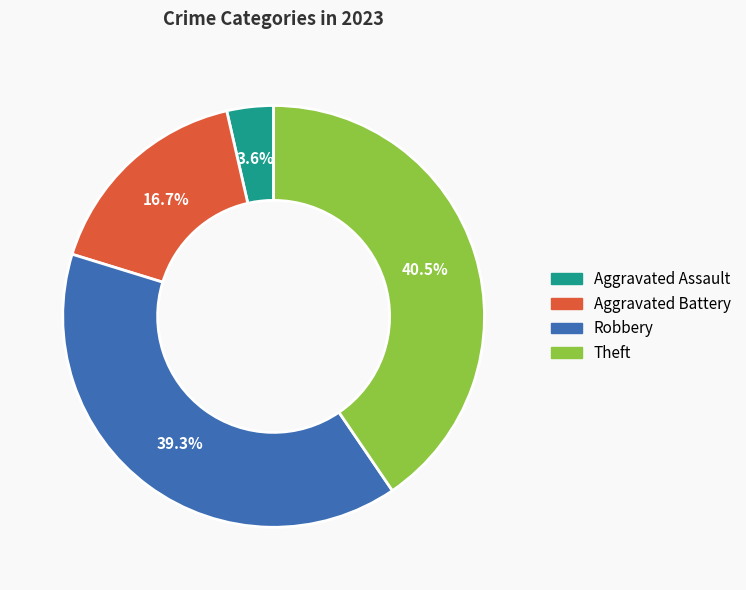

Which has a higher value, Theft or Aggravated Assault?

Theft